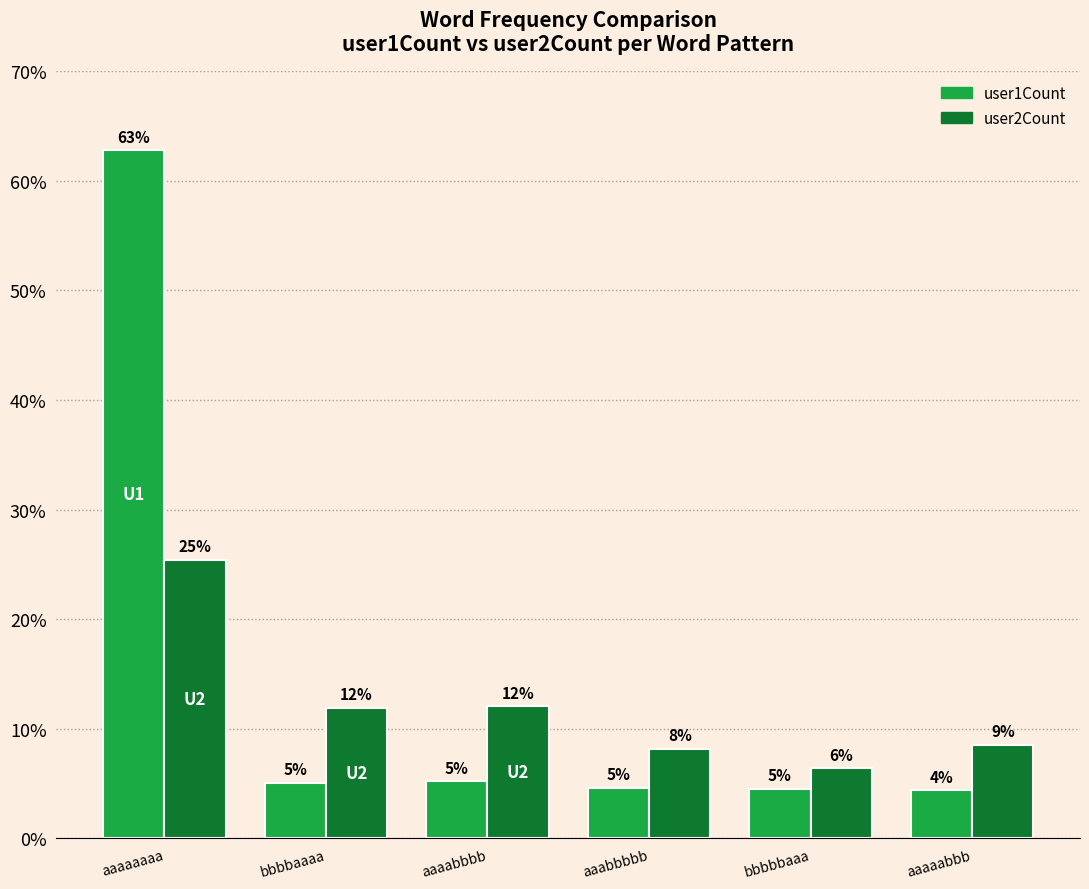

List the series in order of their overall mean, highest first.

user1Count, user2Count